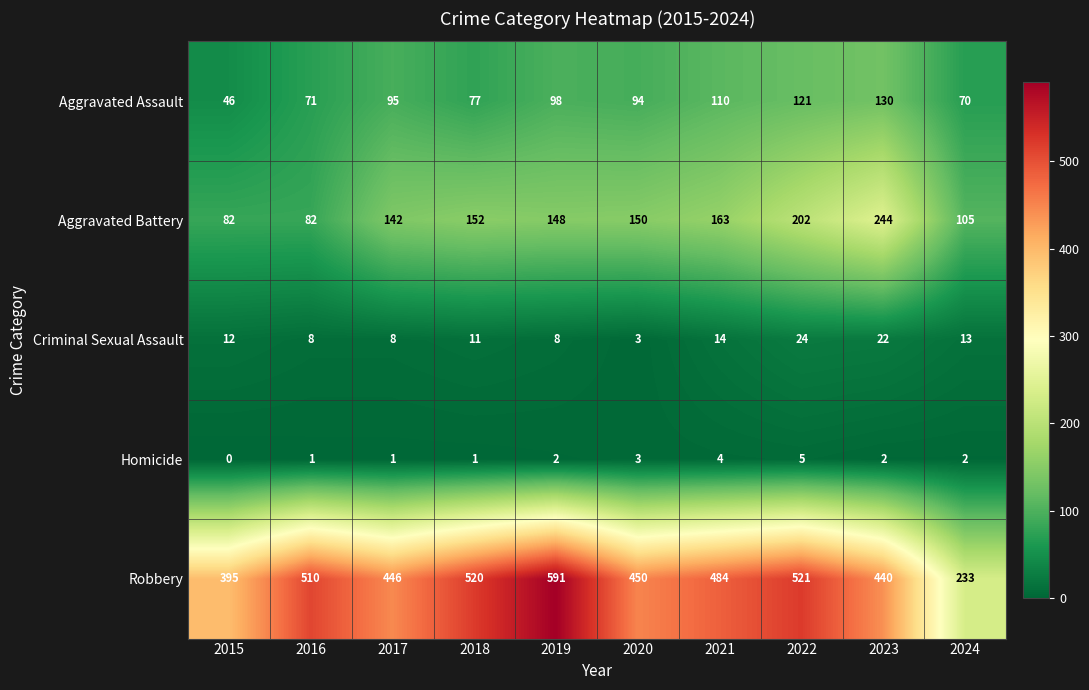

Where is Aggravated Assault nearest to the value 88?

2020